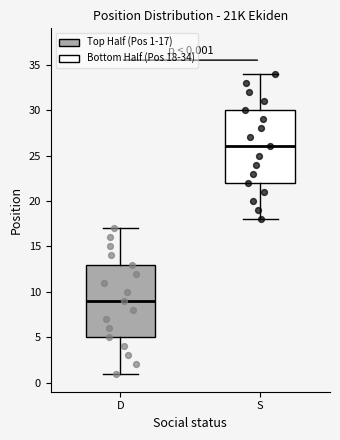

Which box's median line is the highest?

S